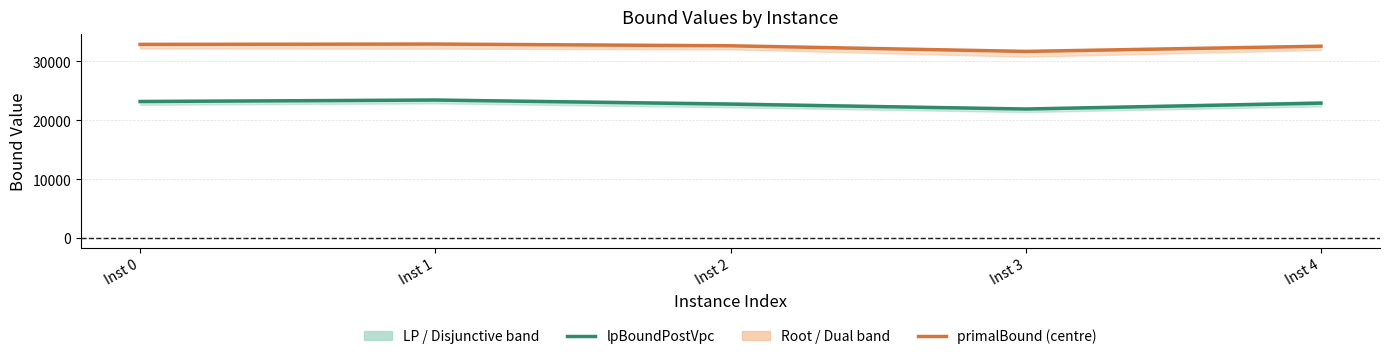

True or false: lpBoundPostVpc and primalBound (centre) cross at least once.

False